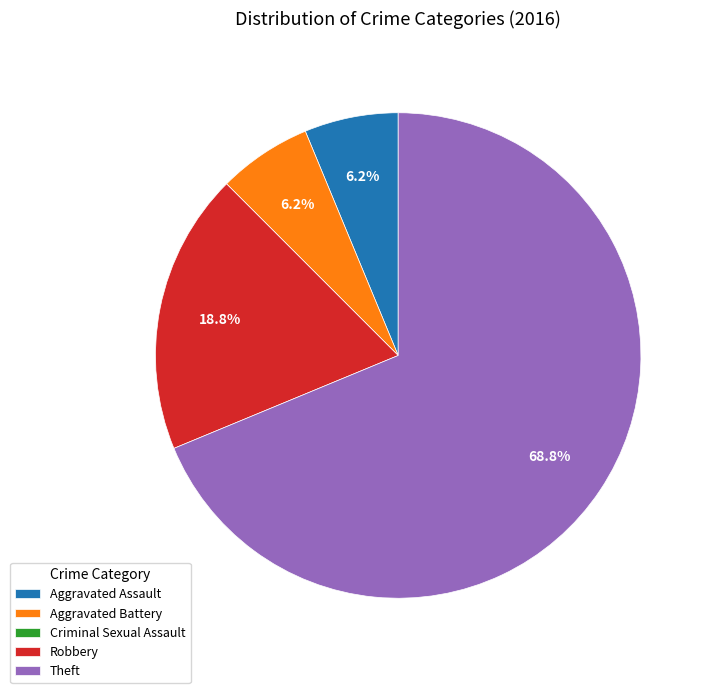

What percentage is the Aggravated Assault slice, to the nearest percent?

6%